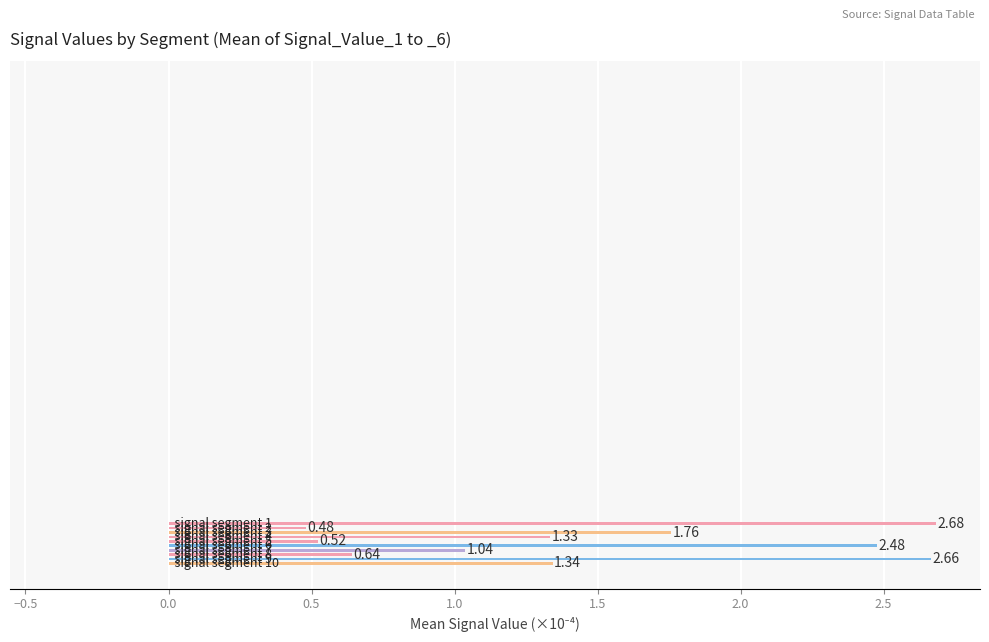

How many bars are there in total?

10